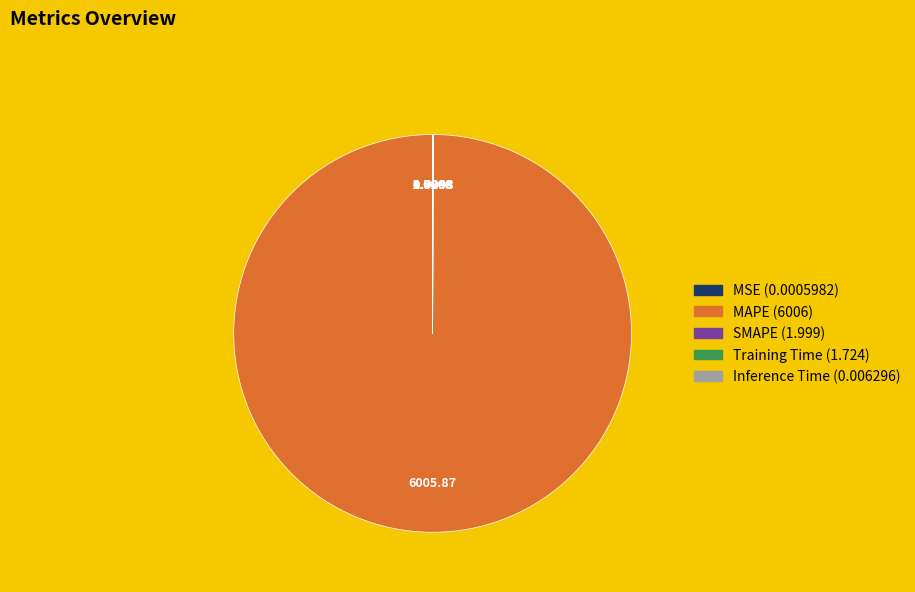

Which category accounts for the majority?

MAPE